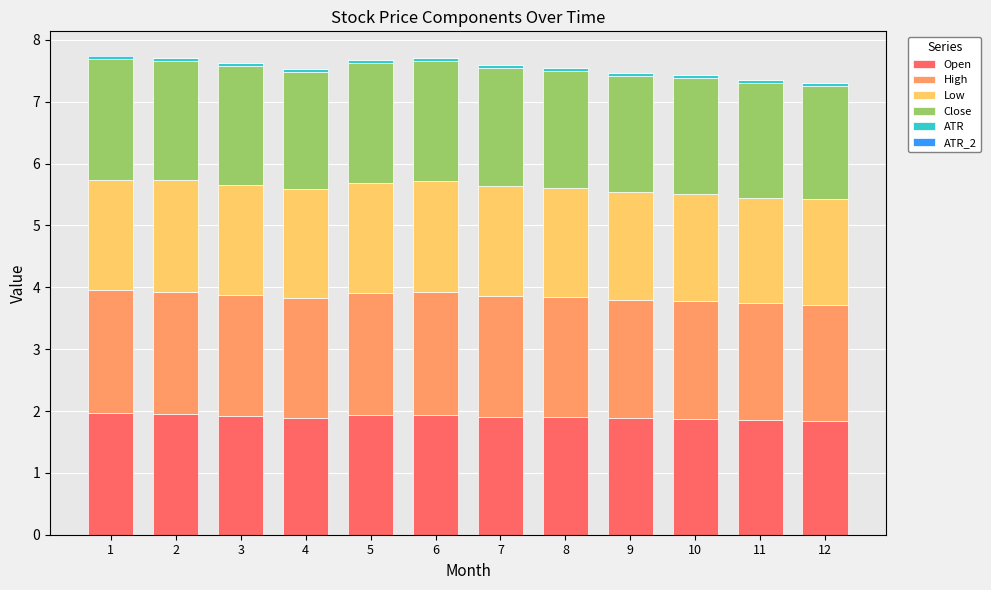

What is the highest value of the Open series?

2.0